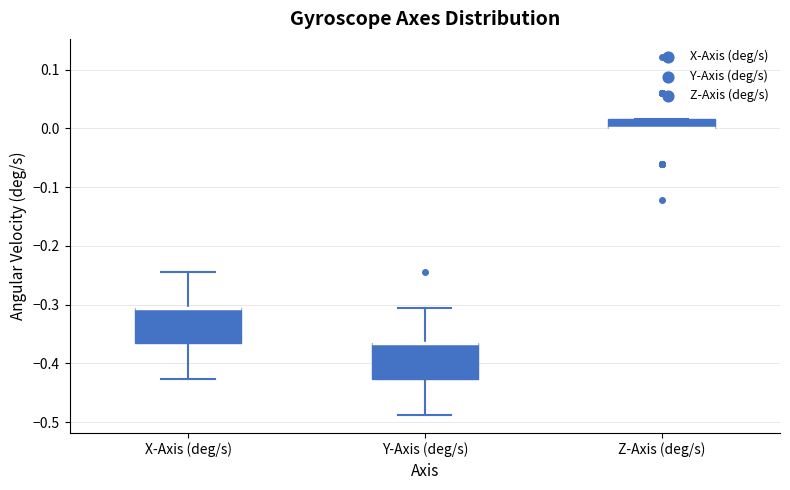

Where does the upper whisker of the box for Y-Axis (deg/s) end on the y-axis? The values are not printed on the chart, so give them approximately, as read against the axis.

-0.30